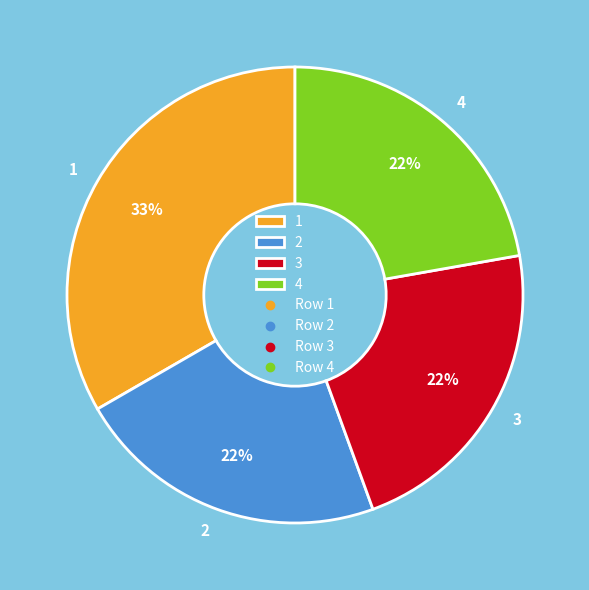

To the nearest percent, what is the combined percentage of 3 and 4?

44%